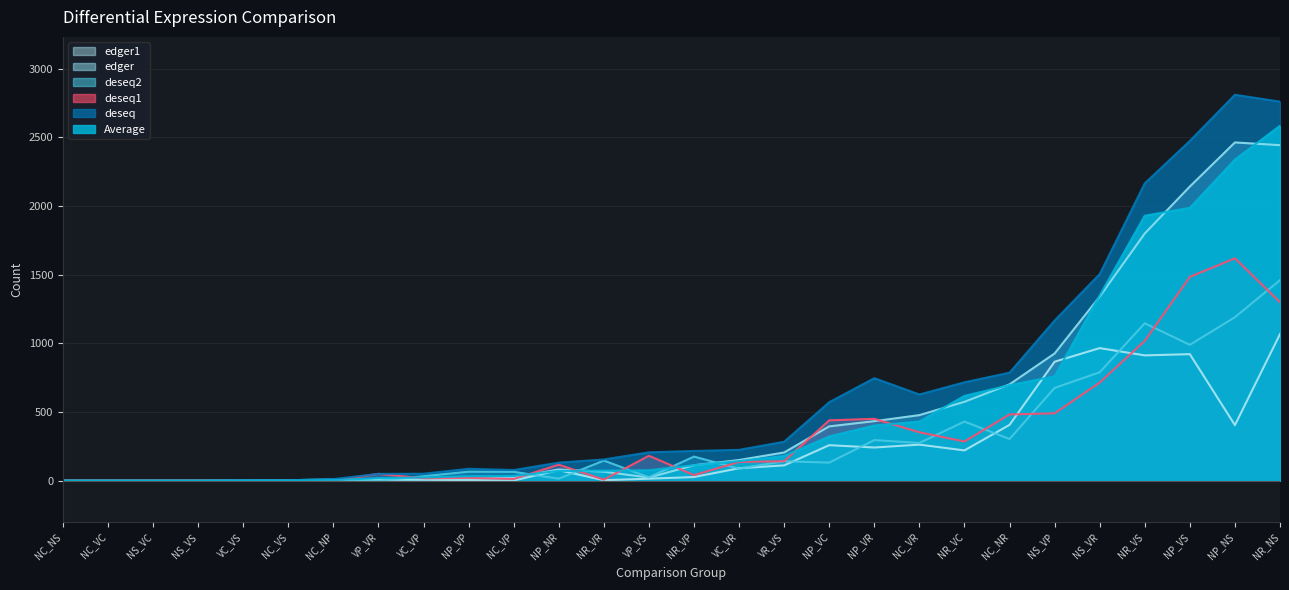

At NC_NS, list the series in order from largest to smallest.

Average, deseq, deseq1, deseq2, edger, edger1